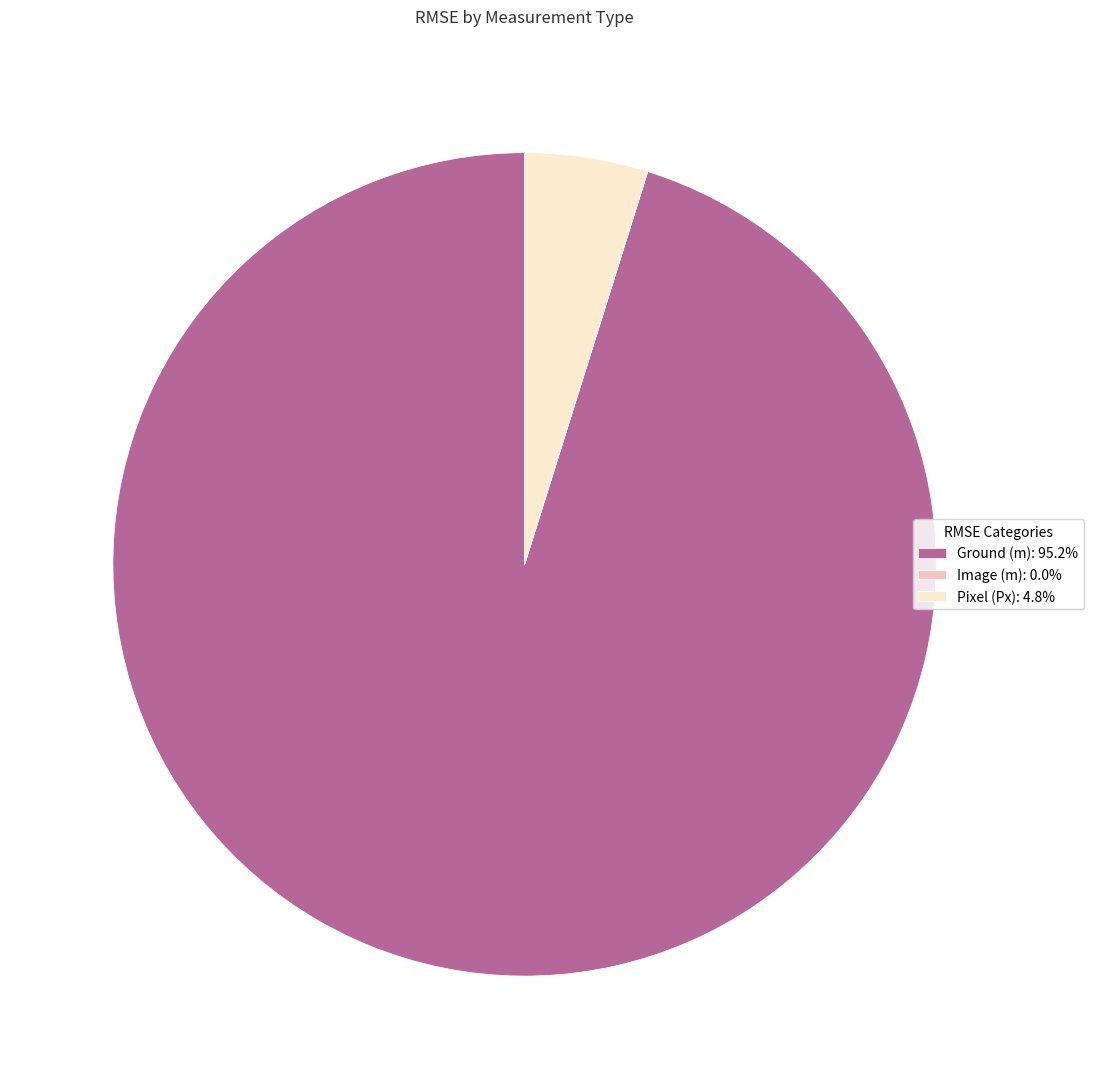

Is Ground (m): 95.2% the majority of the pie?

Yes